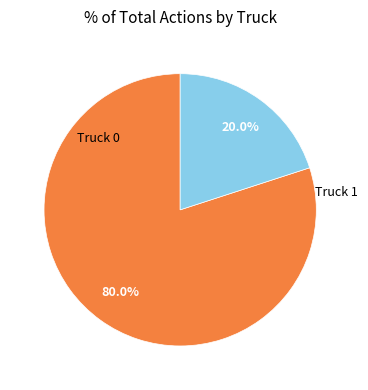

To the nearest percent, what is the average slice percentage?

50%